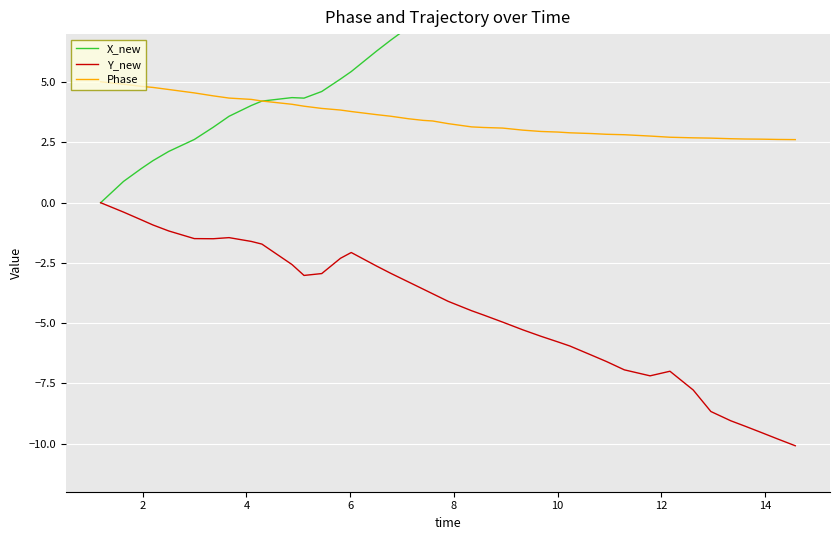

True or false: Phase and Y_new intersect in this chart.

False